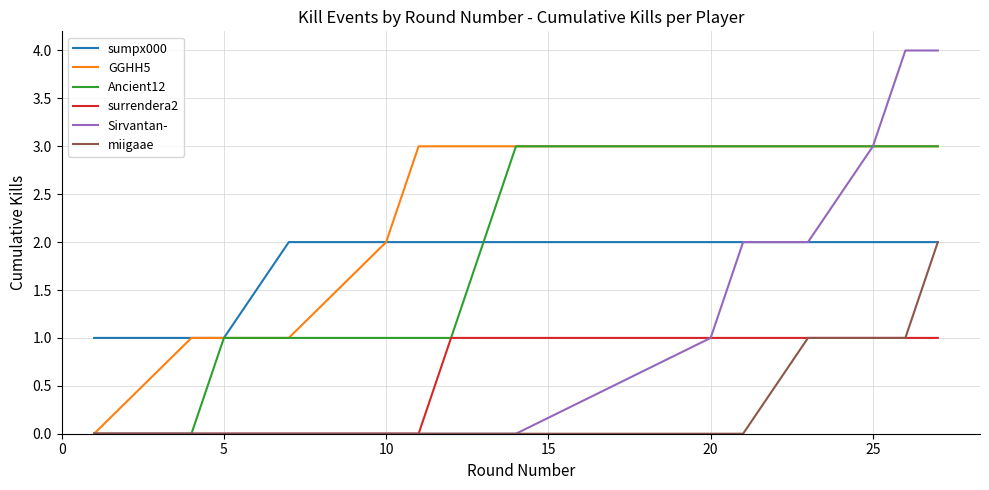

Does the chart display data point markers on the line(s)?

No